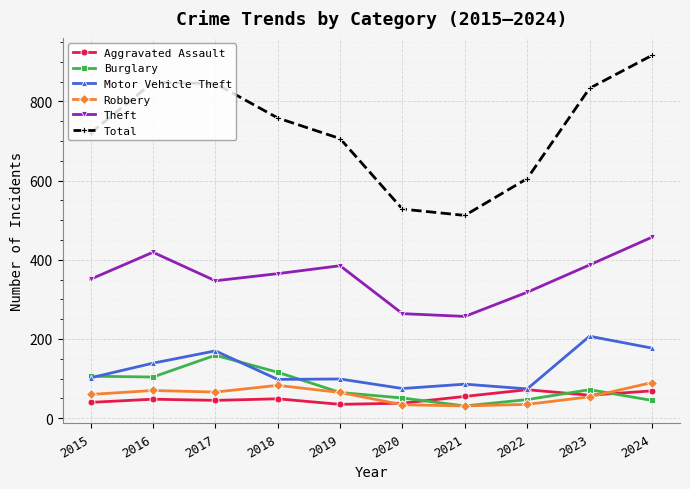

What is the value of the Motor Vehicle Theft point at the 3rd from the left?

170